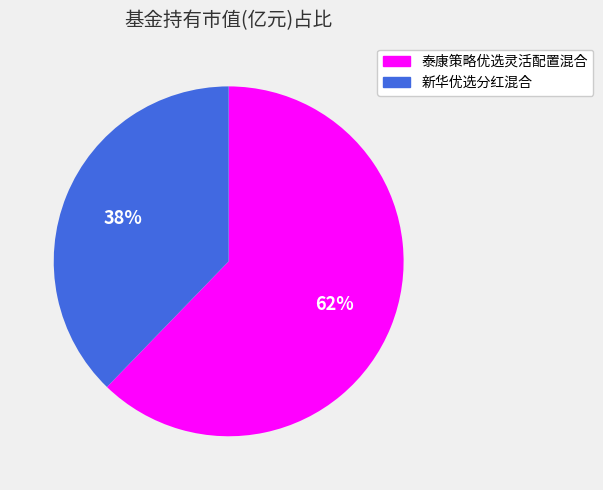

What percentage is the 泰康策略优选灵活配置混合 slice, to the nearest percent?

62%